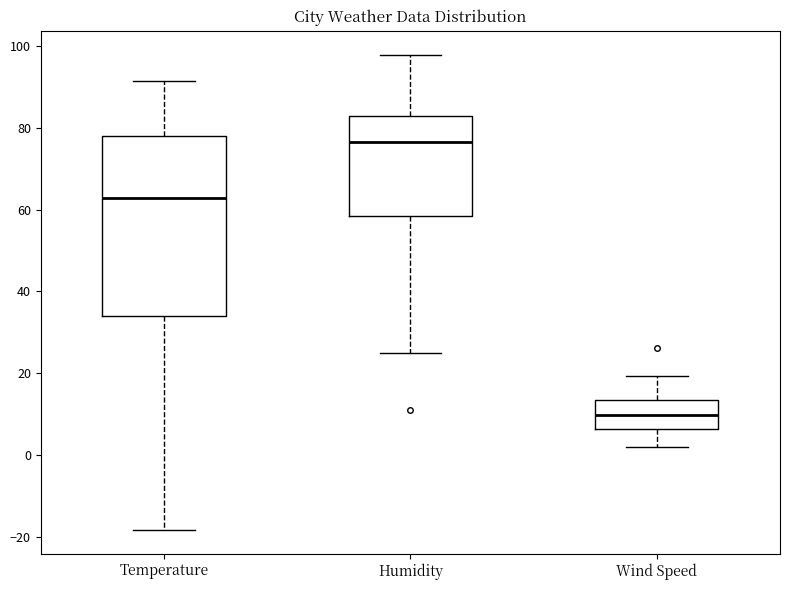

Where does the lower whisker of the box for Humidity end on the y-axis? The values are not printed on the chart, so give them approximately, as read against the axis.

26